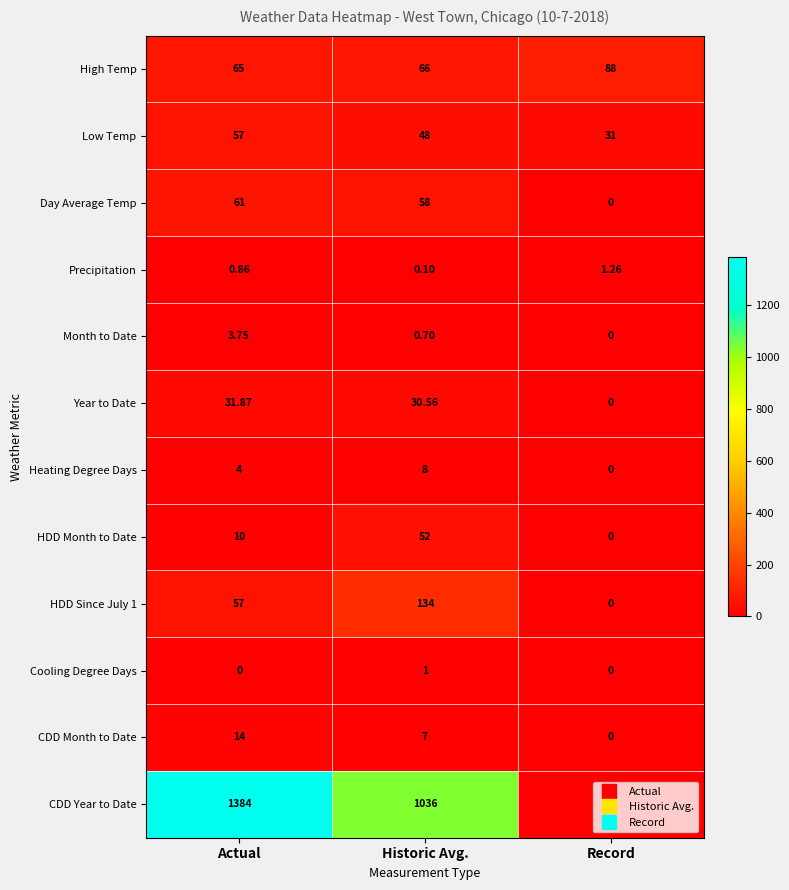

At how many categories does at least one series exceed 628?

2